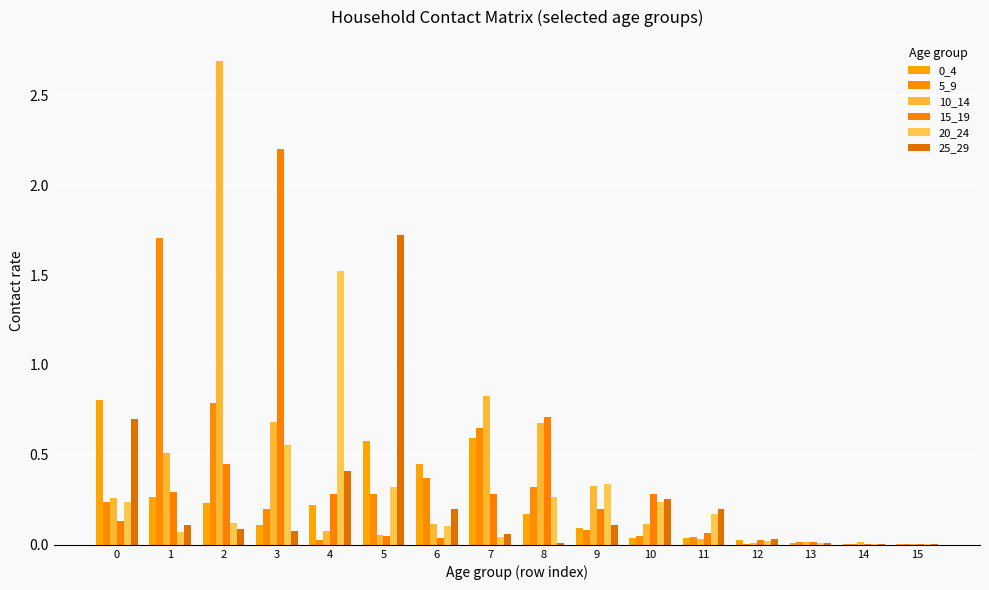

How many data points does each series have?

16